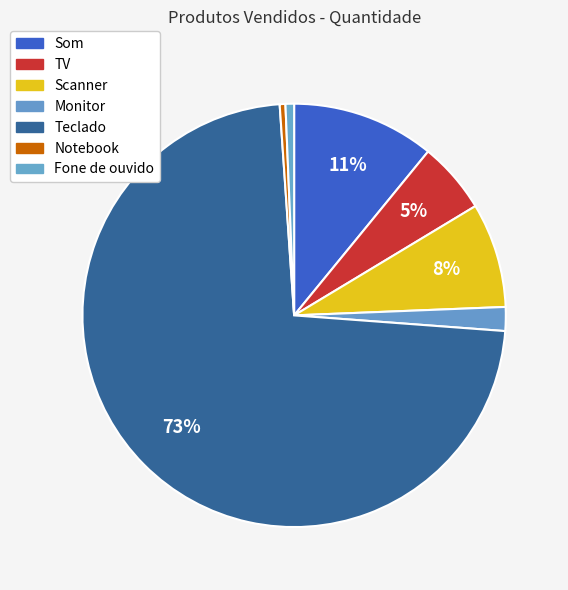

Does Teclado account for over 50% of the chart?

Yes